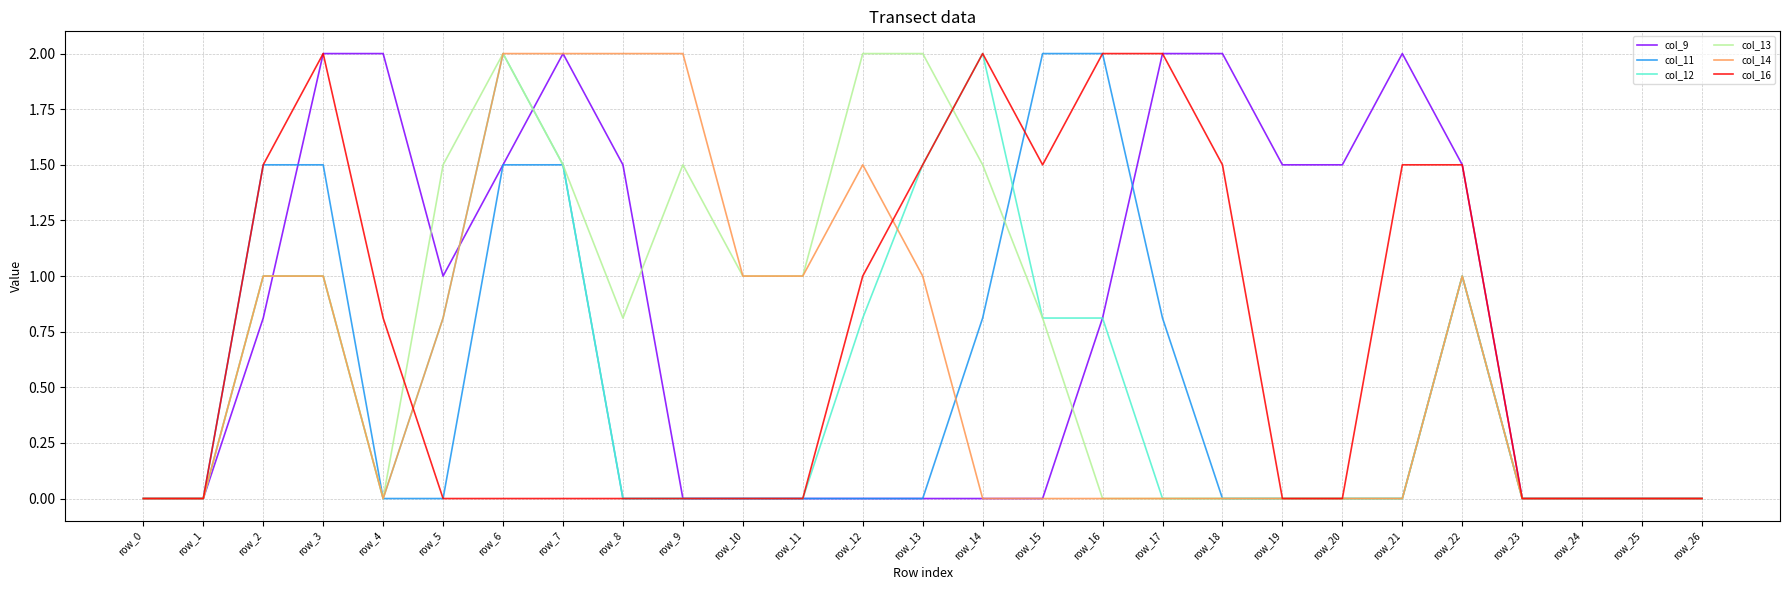

True or false: col_9 has a value of 1.0 at row_10.

False